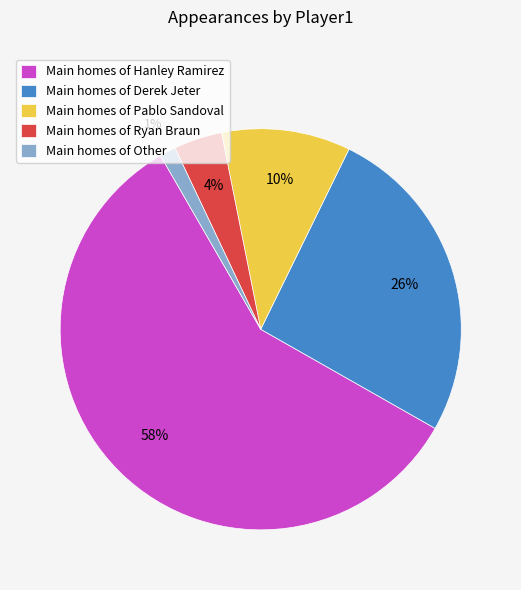

Count the number of slices in the pie.

5